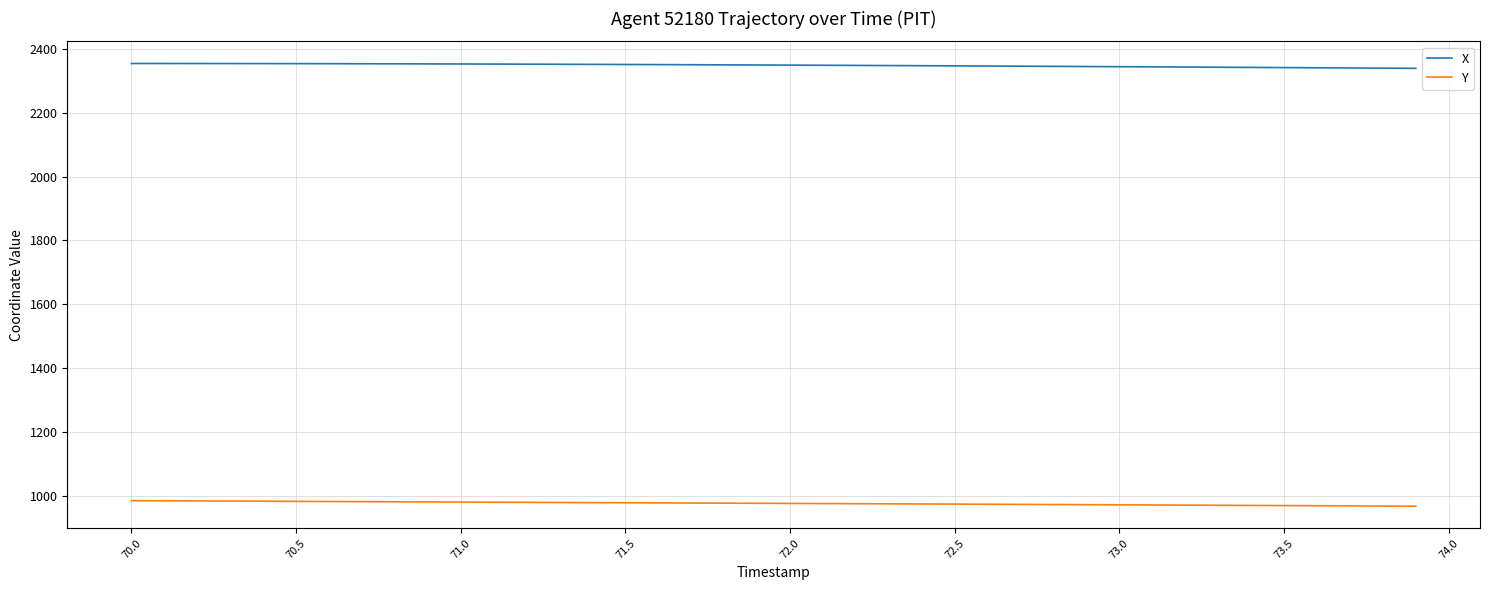

Which series has the largest total across all categories?

X